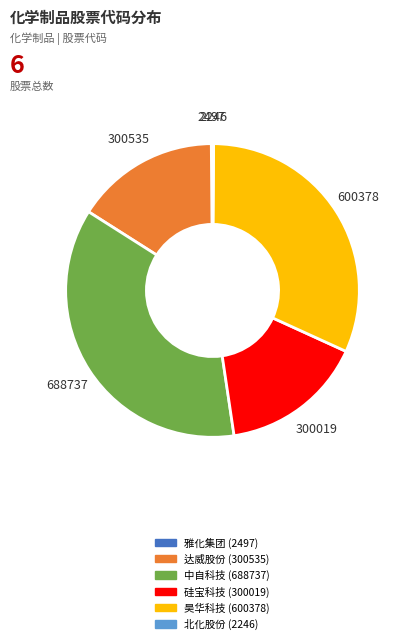

Do 中自科技 (688737) and 硅宝科技 (300019) together represent more than half of the pie?

Yes